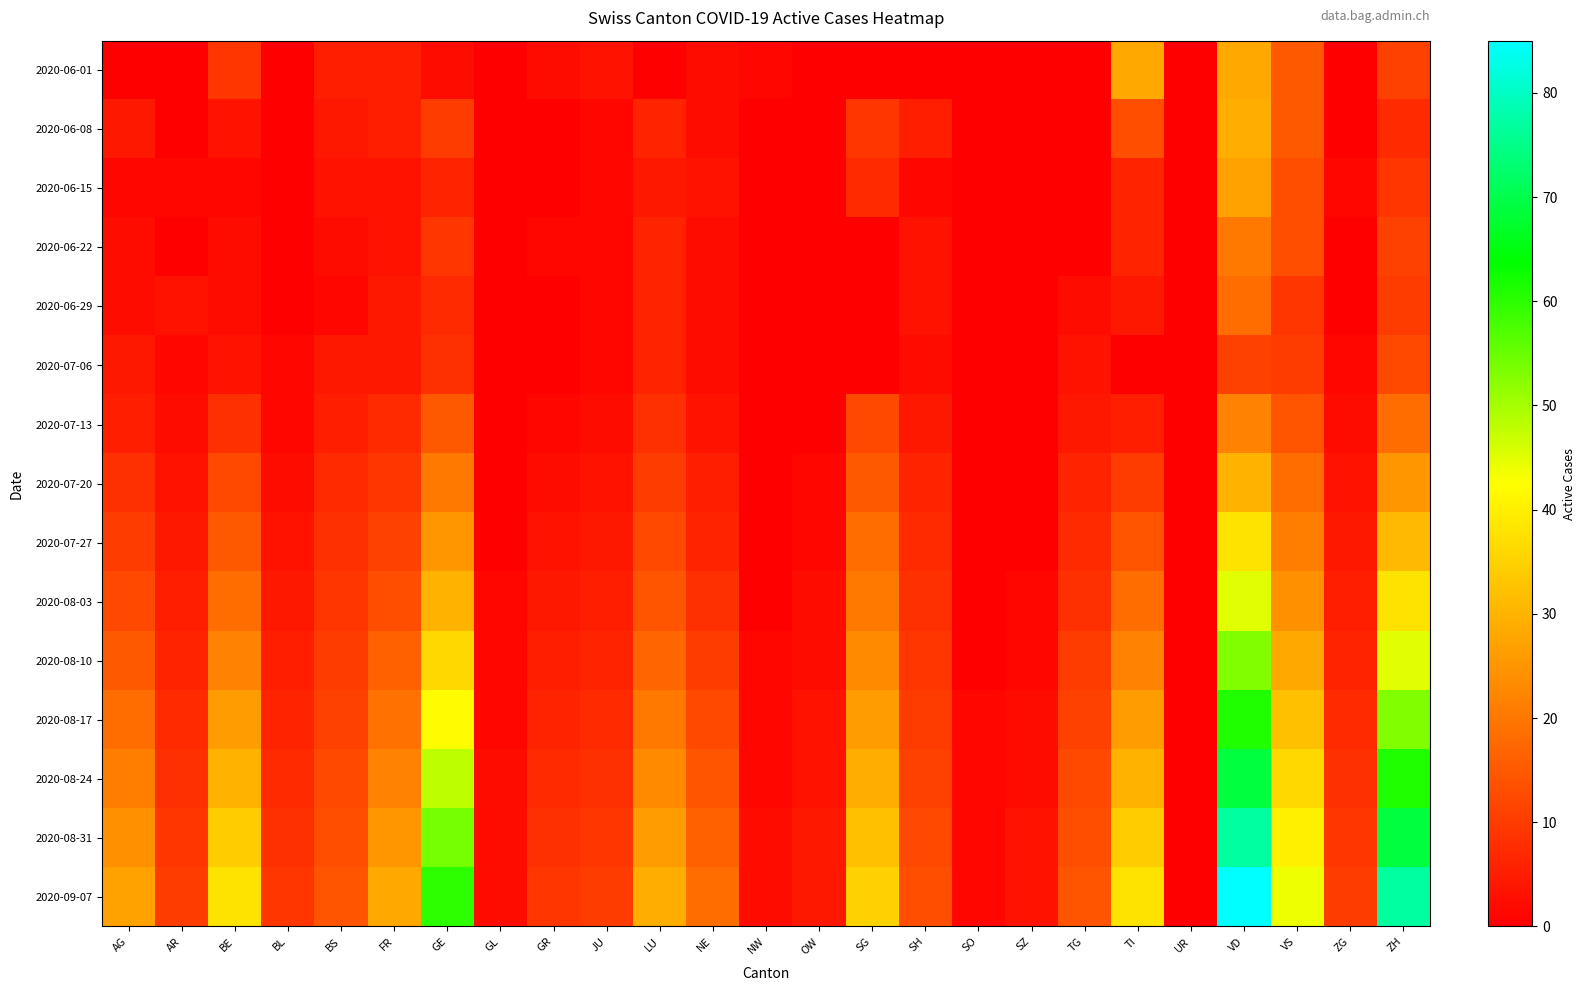

What is the total value across all series at AG?

153